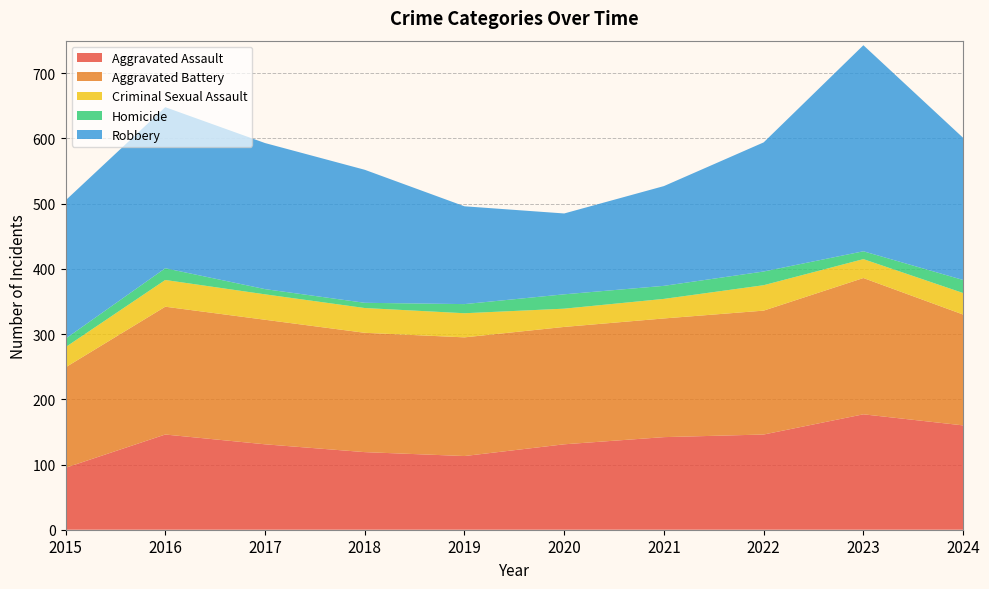

Reading left to right, what are all the values shown in this chart?

Aggravated Assault: 2015=95	2016=146	2017=131	2018=119	2019=113	2020=131	2021=142	2022=146	2023=177	2024=160
Aggravated Battery: 2015=154	2016=196	2017=191	2018=183	2019=182	2020=180	2021=182	2022=190	2023=209	2024=170
Criminal Sexual Assault: 2015=31	2016=41	2017=39	2018=38	2019=37	2020=28	2021=30	2022=39	2023=29	2024=33
Homicide: 2015=13	2016=18	2017=8	2018=8	2019=14	2020=22	2021=20	2022=21	2023=12	2024=20
Robbery: 2015=212	2016=247	2017=224	2018=204	2019=150	2020=124	2021=153	2022=198	2023=316	2024=218